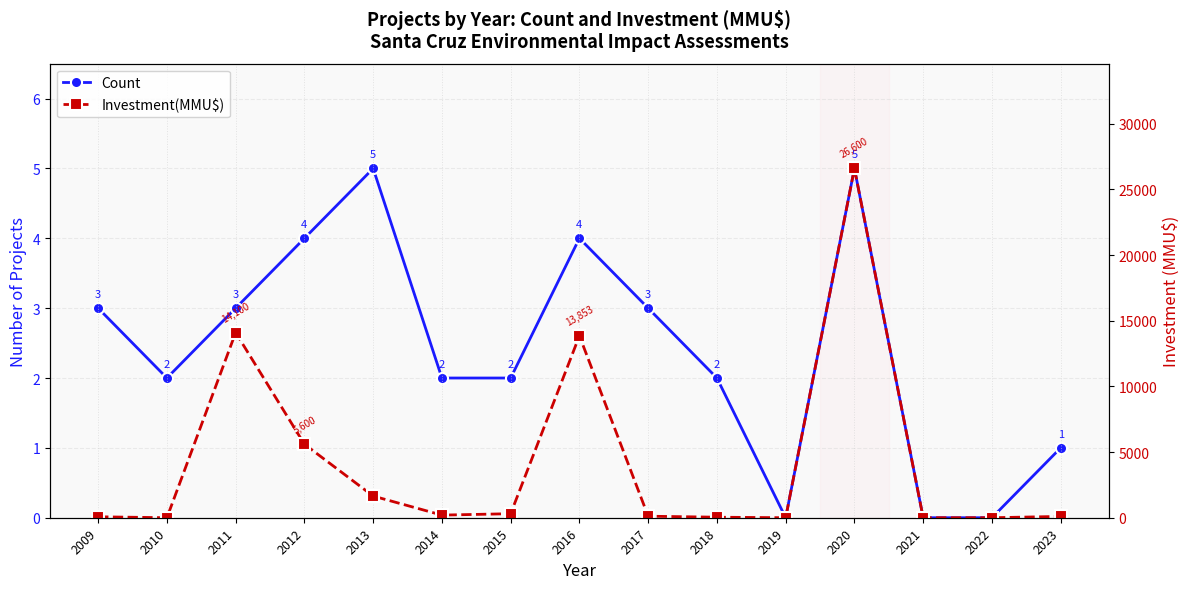

True or false: Count and Investment(MMU$) intersect in this chart.

True